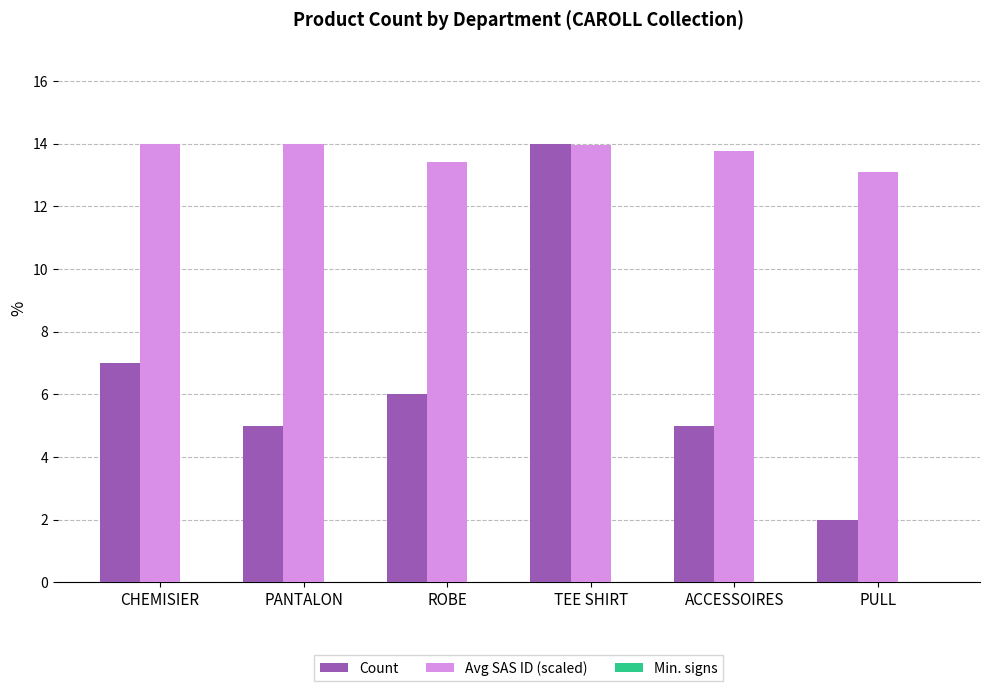

What is the approximate value of Count at CHEMISIER?

7.0